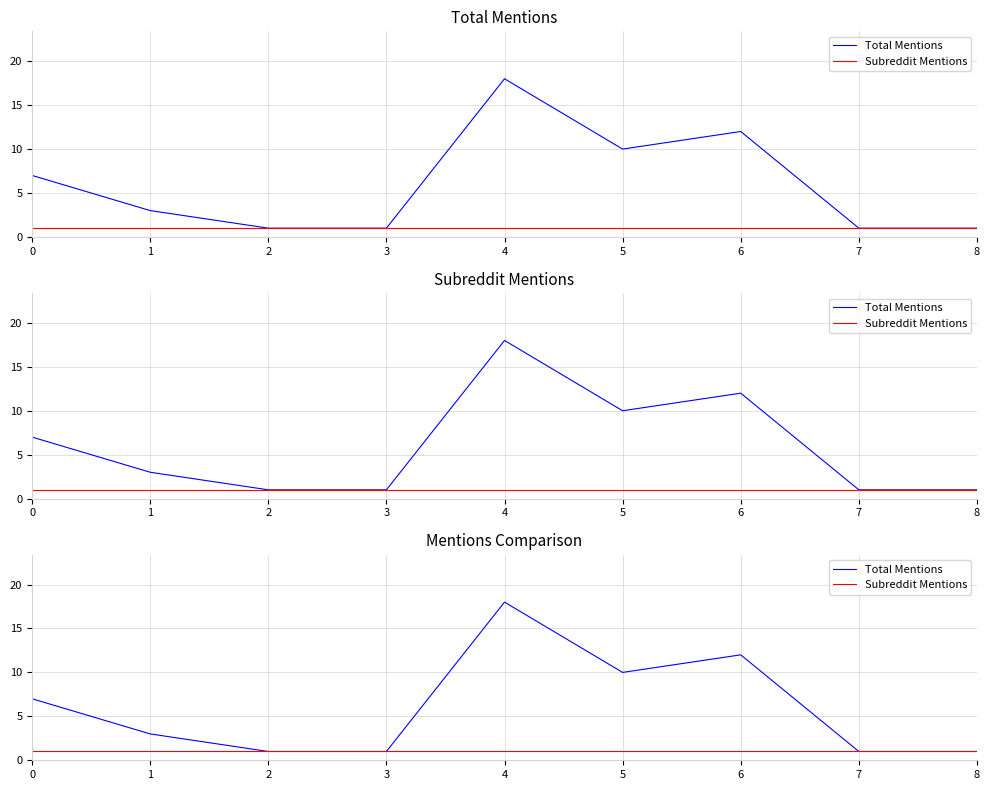

How many lines are shown in the chart?

2